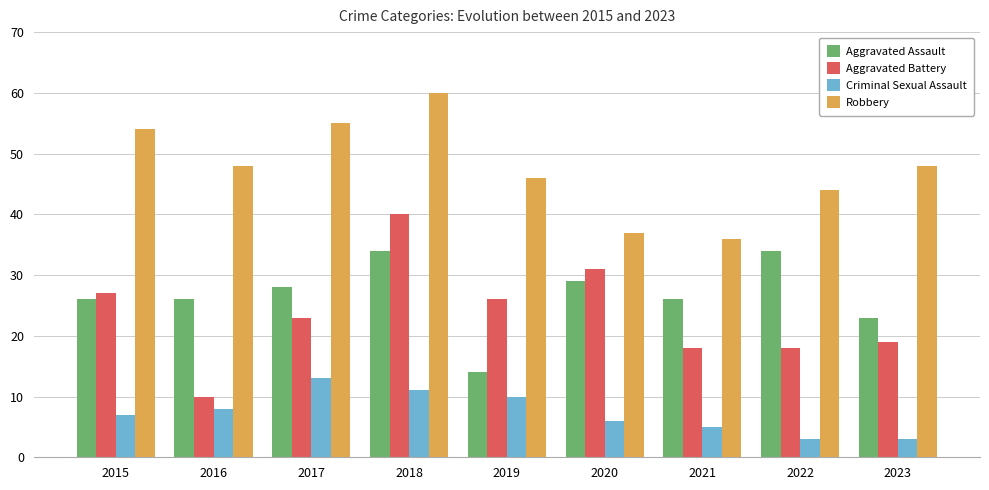

How many groups of bars are there?

9